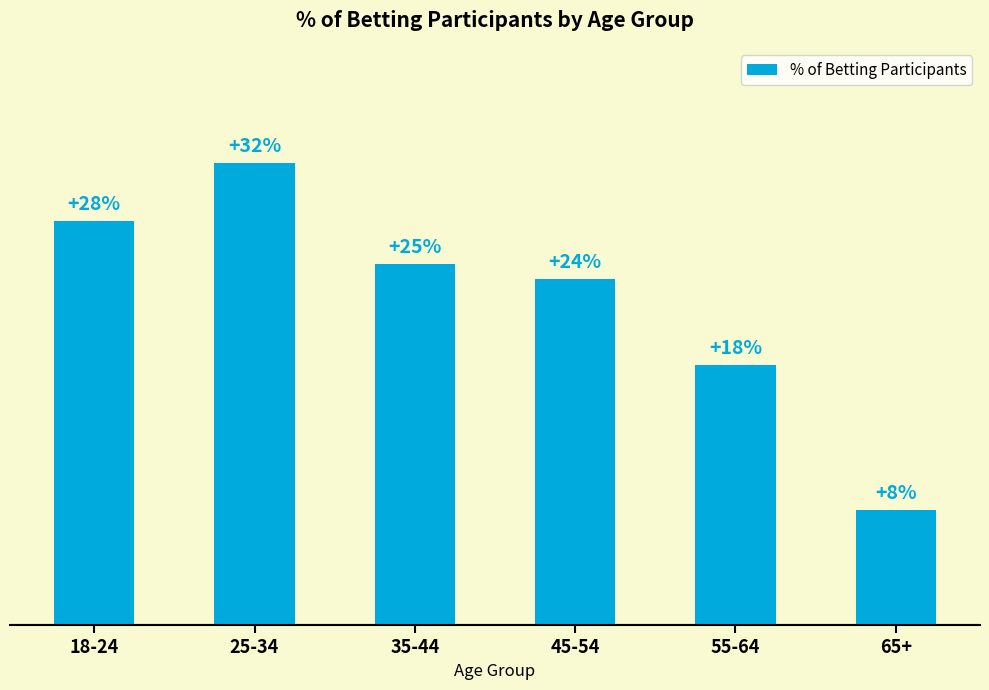

Which label corresponds to the smallest value in the chart?

65+